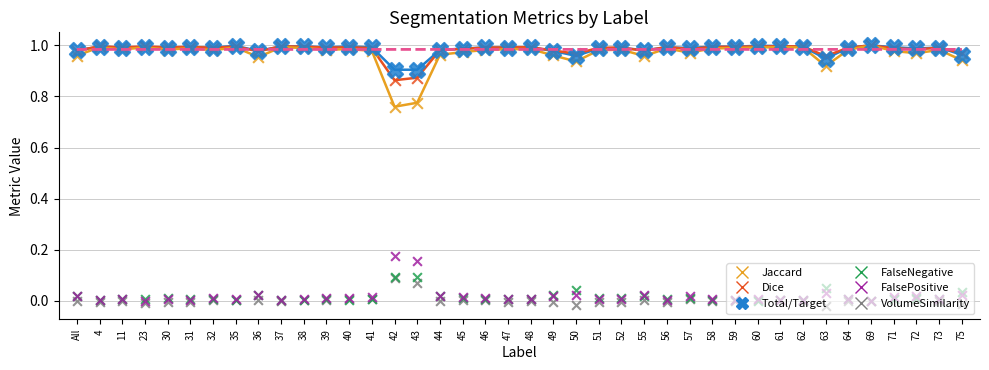

Which series has the widest spread of Y values?

Jaccard